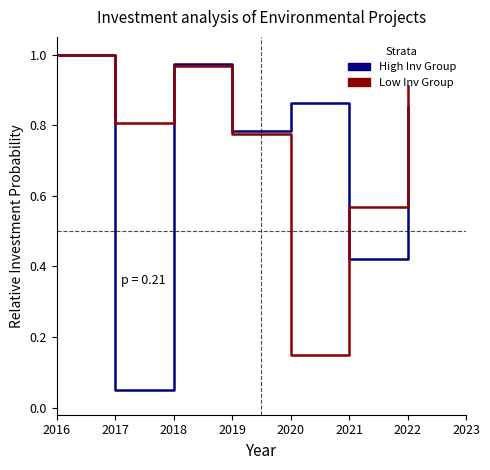

At which category is the sum across all series the highest?

2016